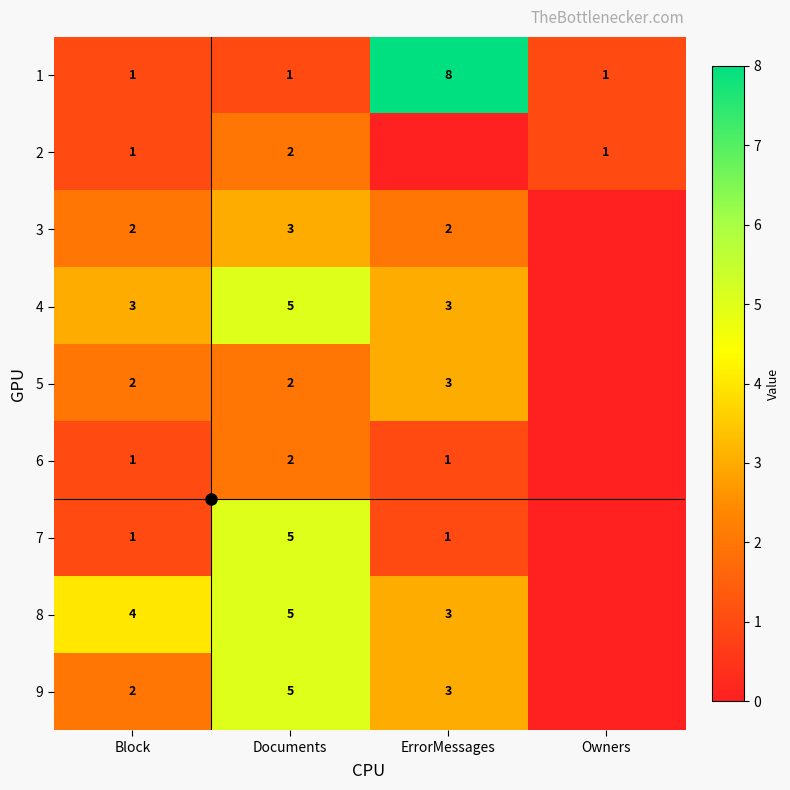

Which series changed the most between Documents and ErrorMessages?

1